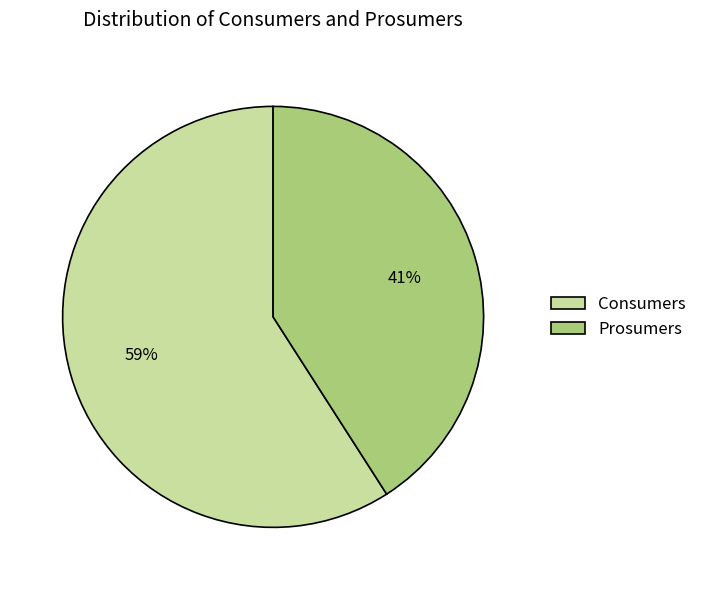

Which has a higher value, Consumers or Prosumers?

Consumers